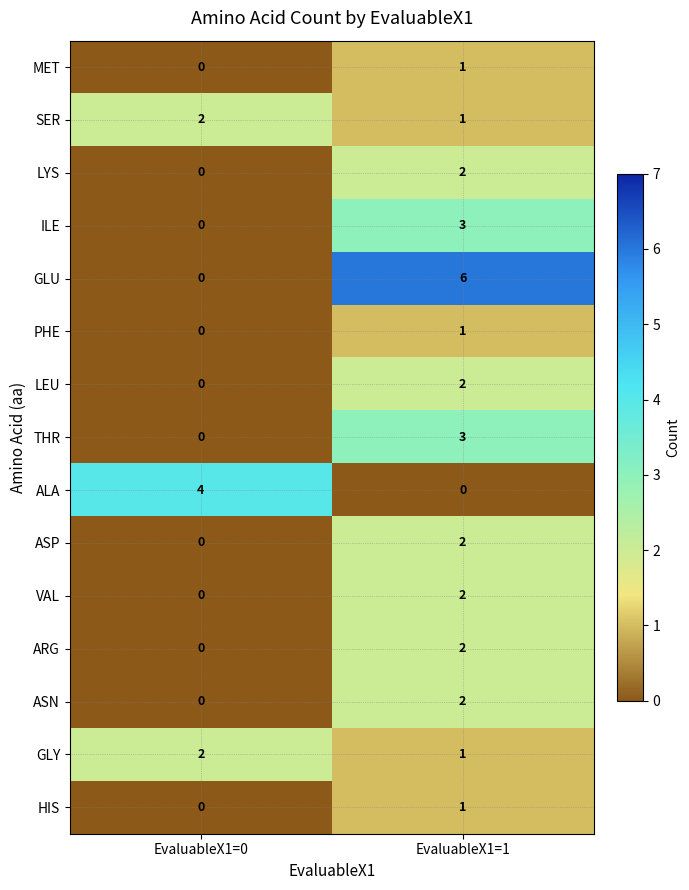

Where is MET nearest to the value 0?

EvaluableX1=0